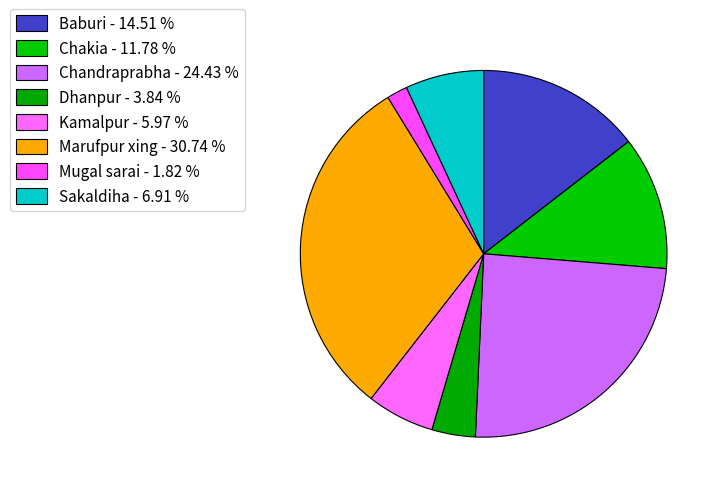

True or false: Marufpur xing accounts for 31% of the total.

True